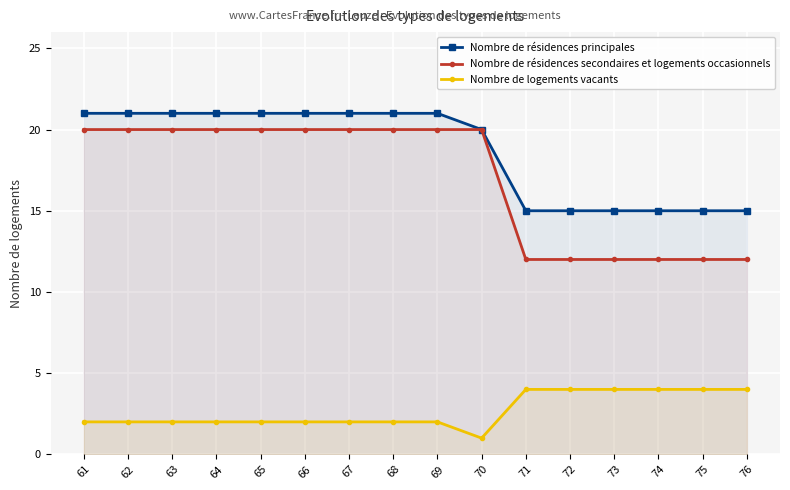

At how many categories does at least one series exceed 11?

16